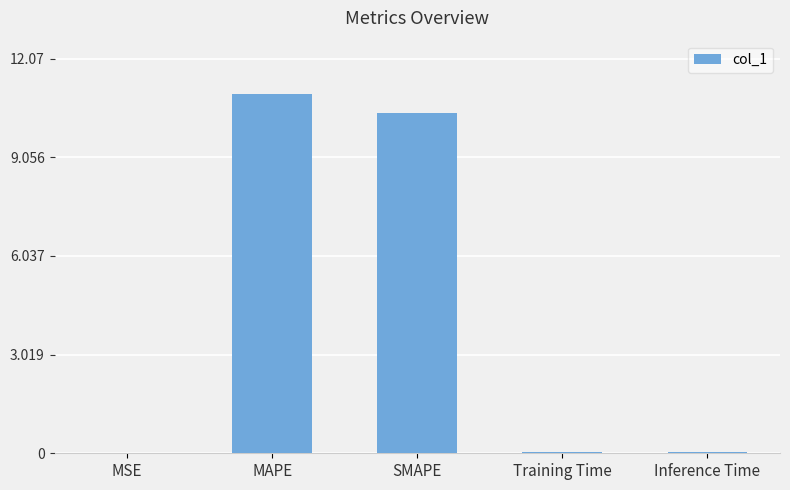

What is the sum of all values?

21.5